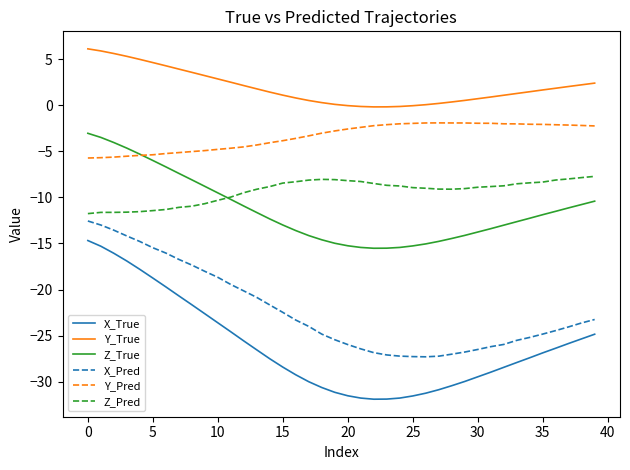

True or false: Y_Pred and Z_Pred intersect in this chart.

False